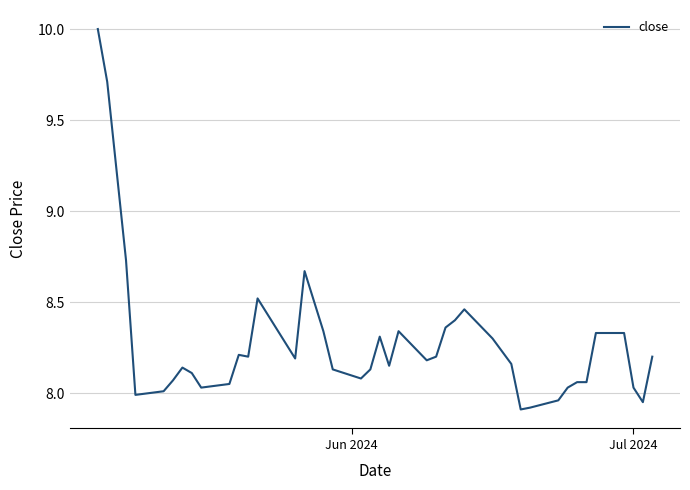

What is the difference between the maximum and minimum values?

2.1